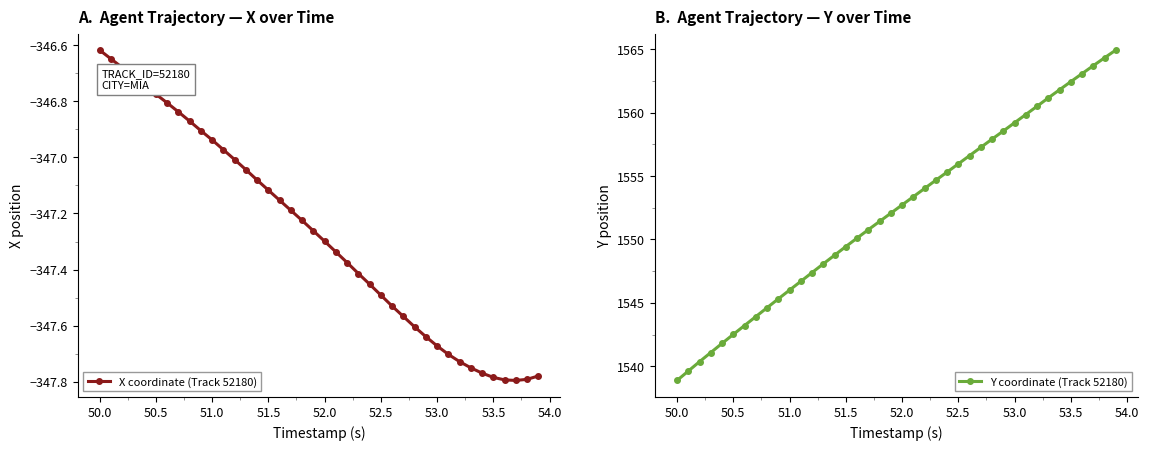

Does the chart have visible grid lines?

No